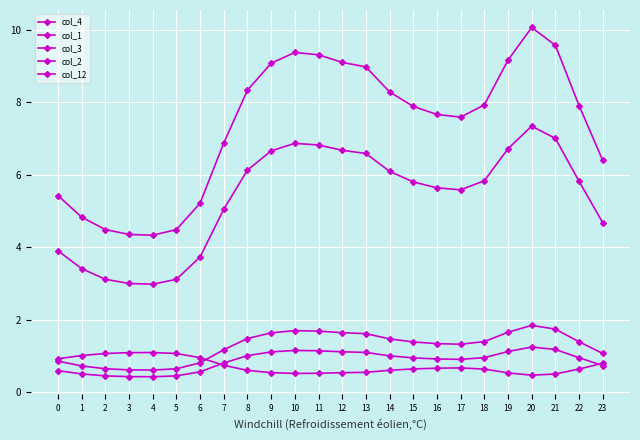

The col_4 series shows 10.4 at 23. True or false?

False